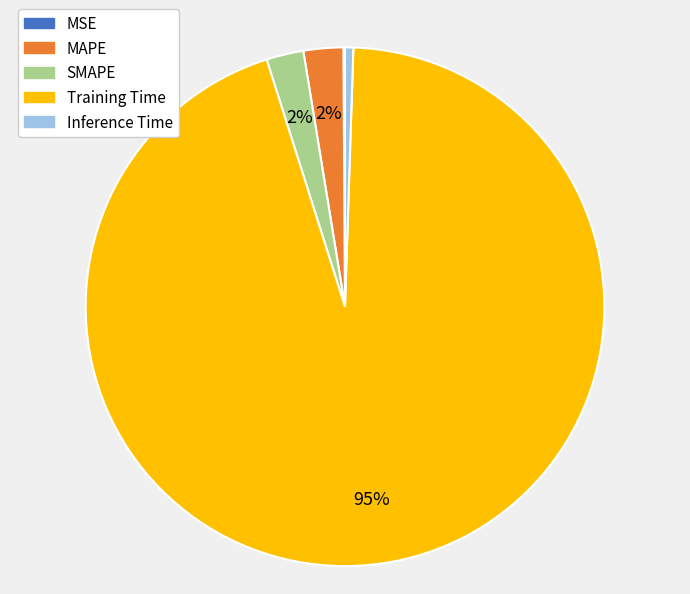

Which slice is the largest?

Training Time